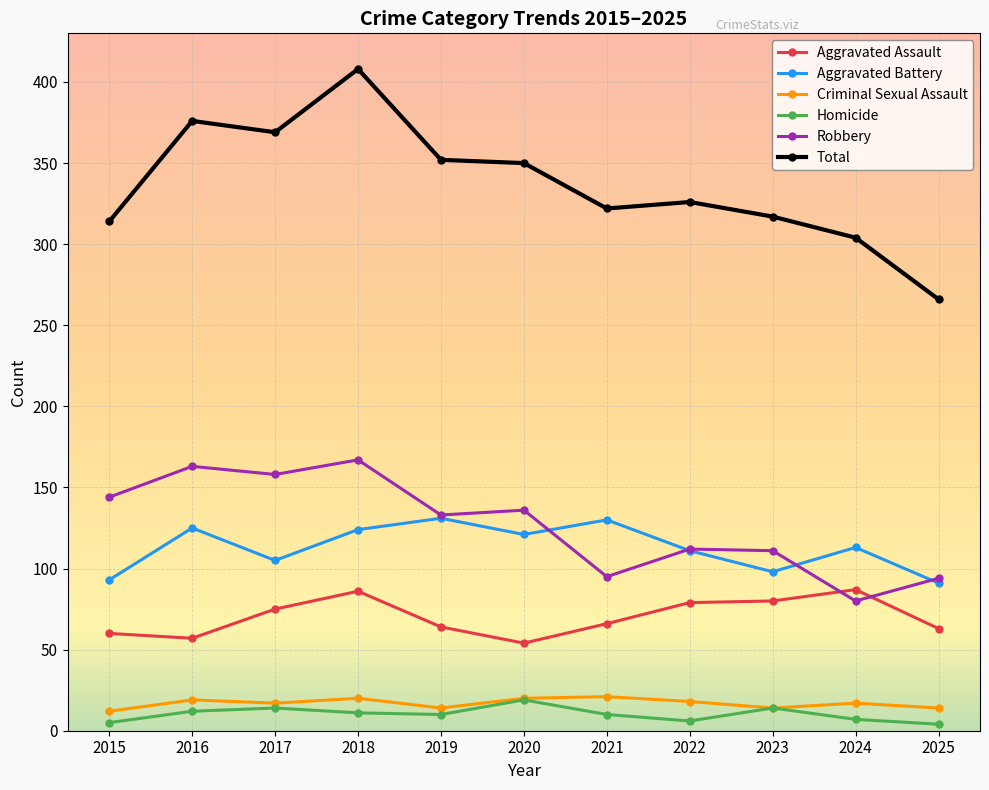

Which series has the widest spread of values?

Total